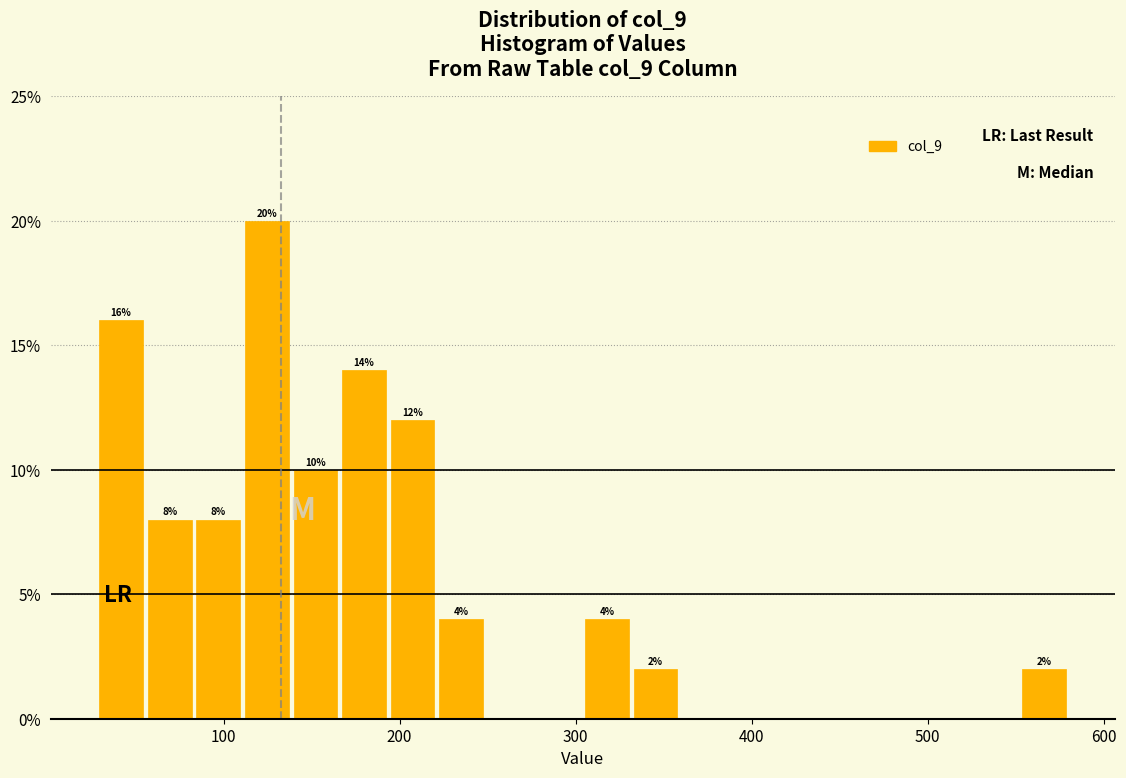

Around what value on the x-axis is the tallest bar? Give the approximate position of its centre, as read against the axis.

120